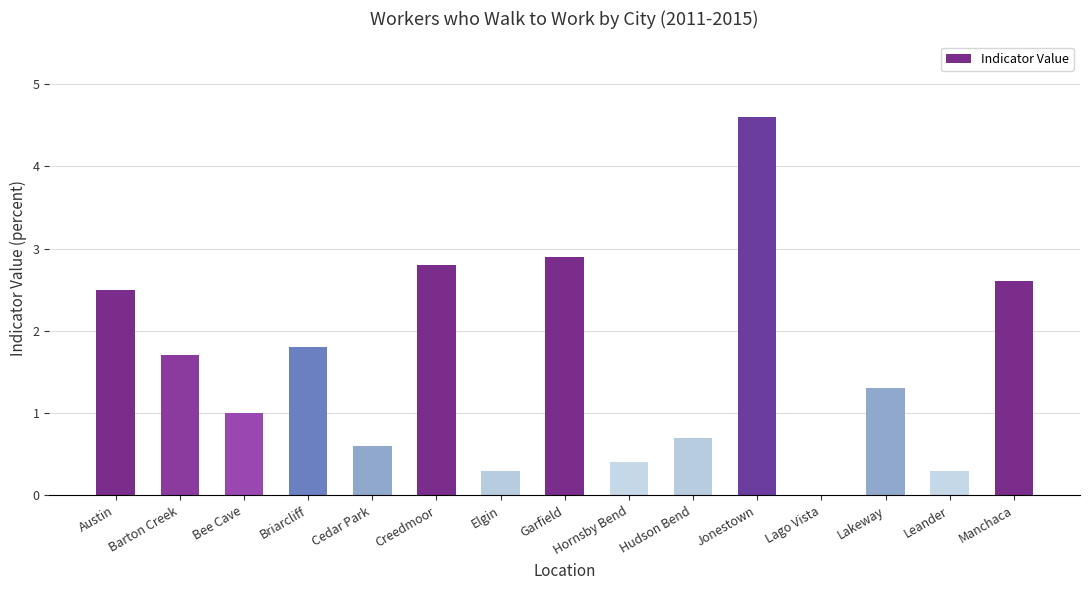

What is the maximum value shown in the chart?

4.6